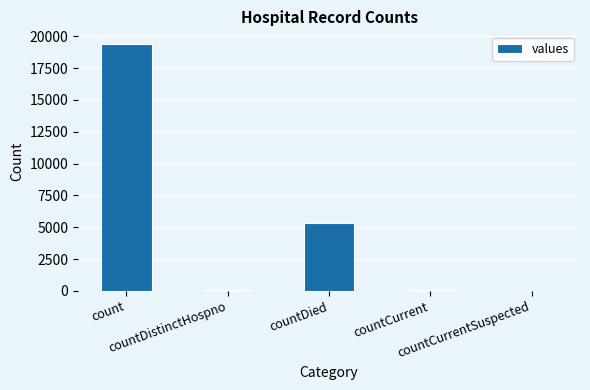

What is the sum of all values?

24875